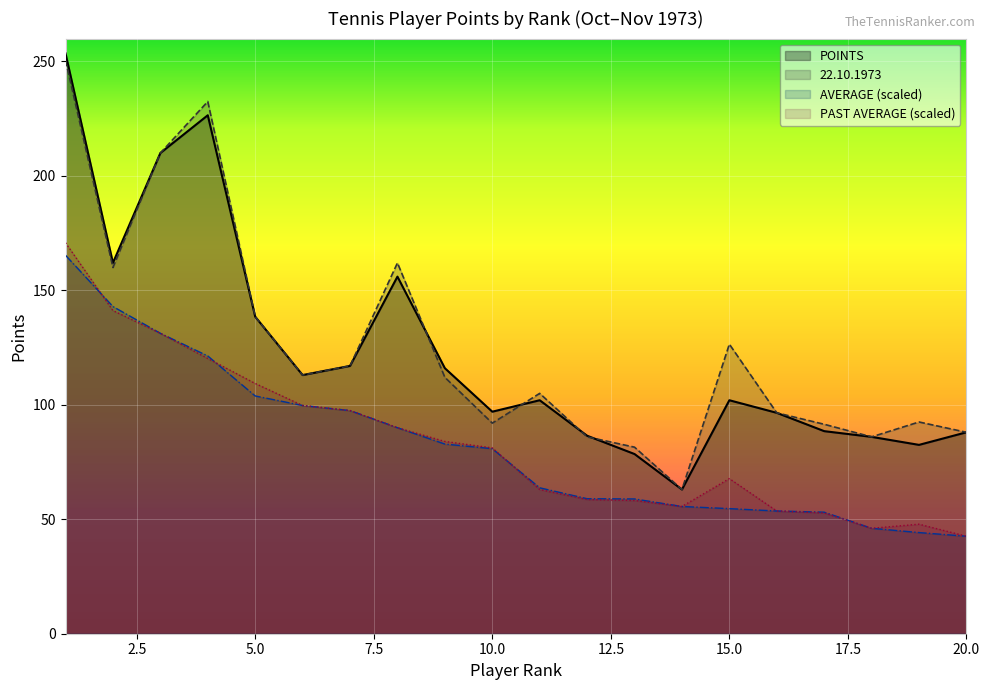

Which category has the lowest value in the POINTS series?

14